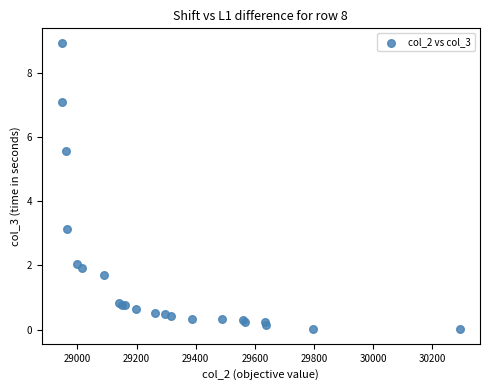

What Y value in the scatter plot is closest to 4?

3.1